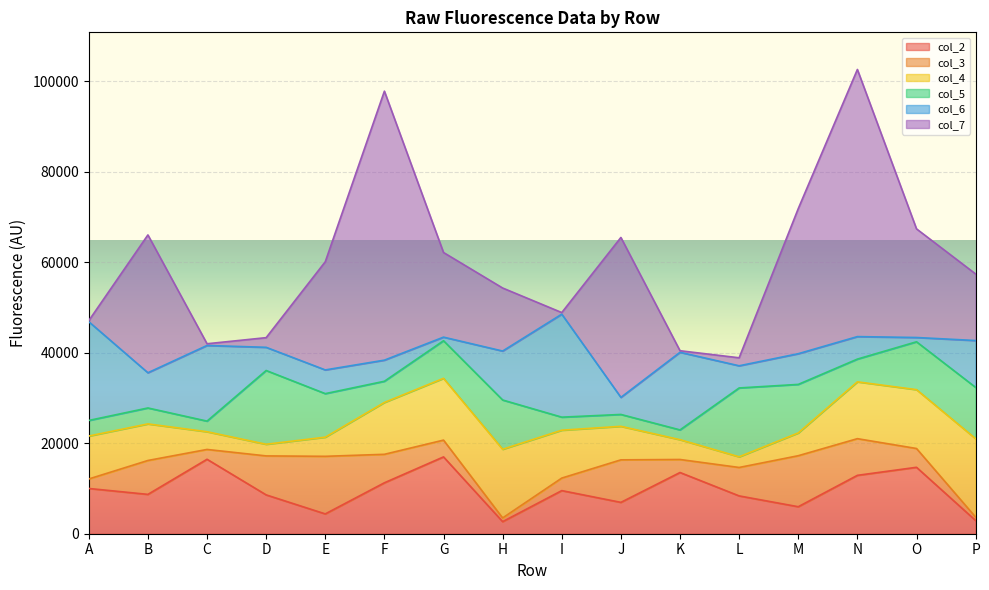

What is the value of the col_7 point at the 10th from the left?

35358